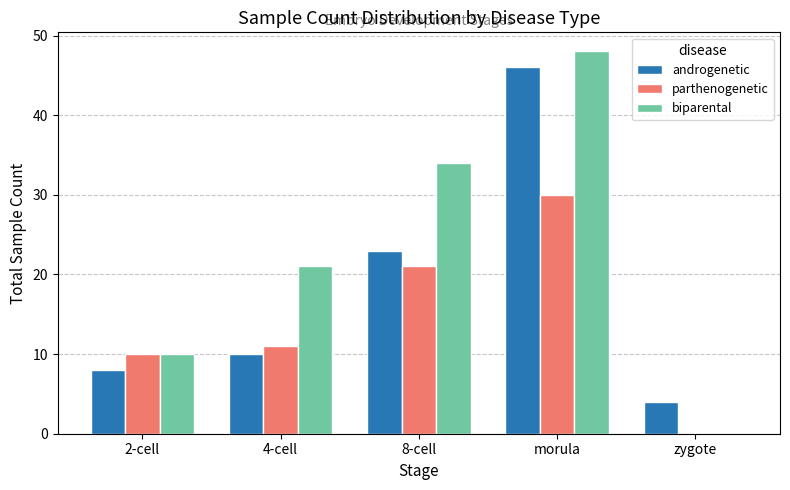

How many data points does each series have?

5